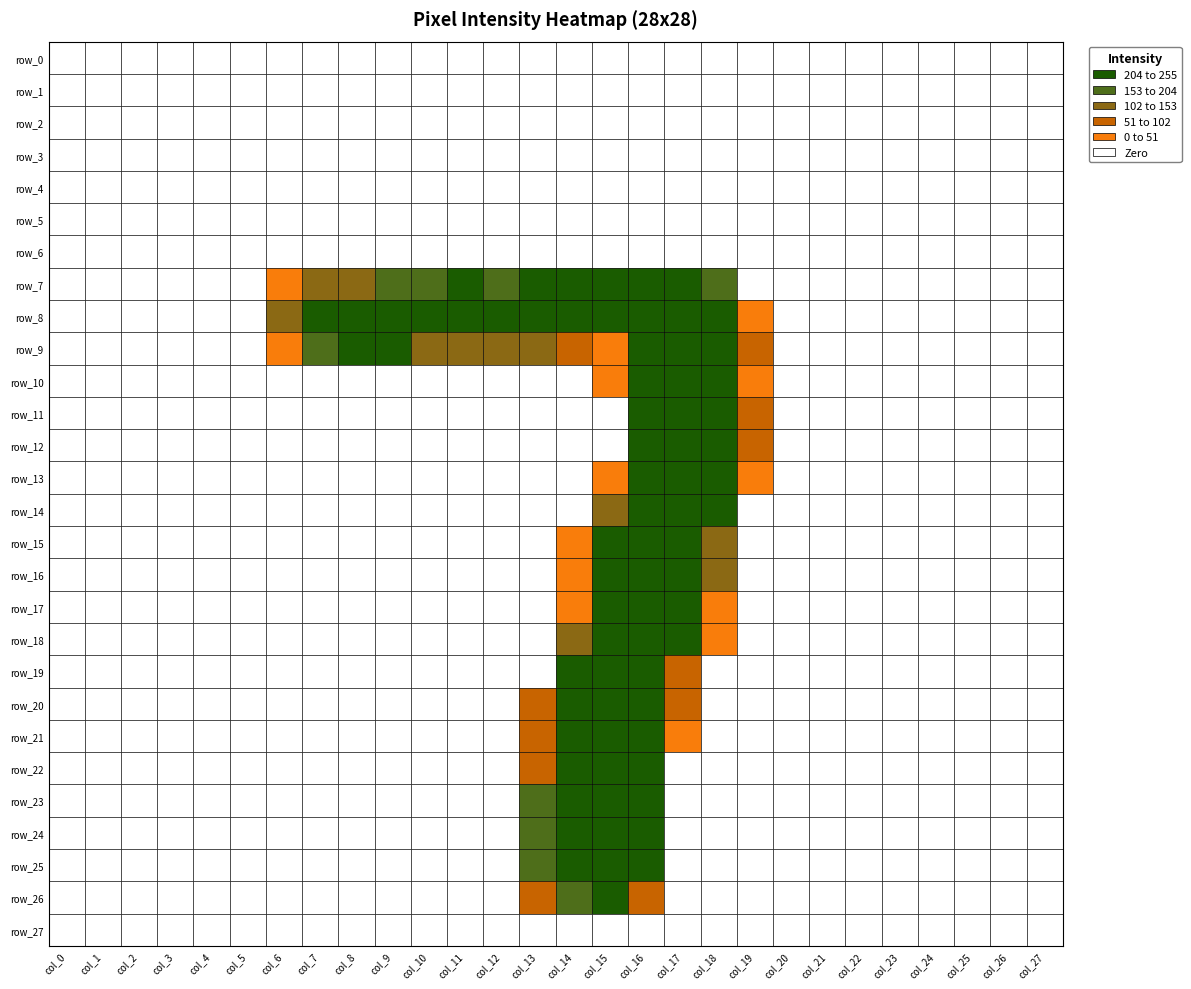

True or false: row_6 has a value of 0 at 21.

True